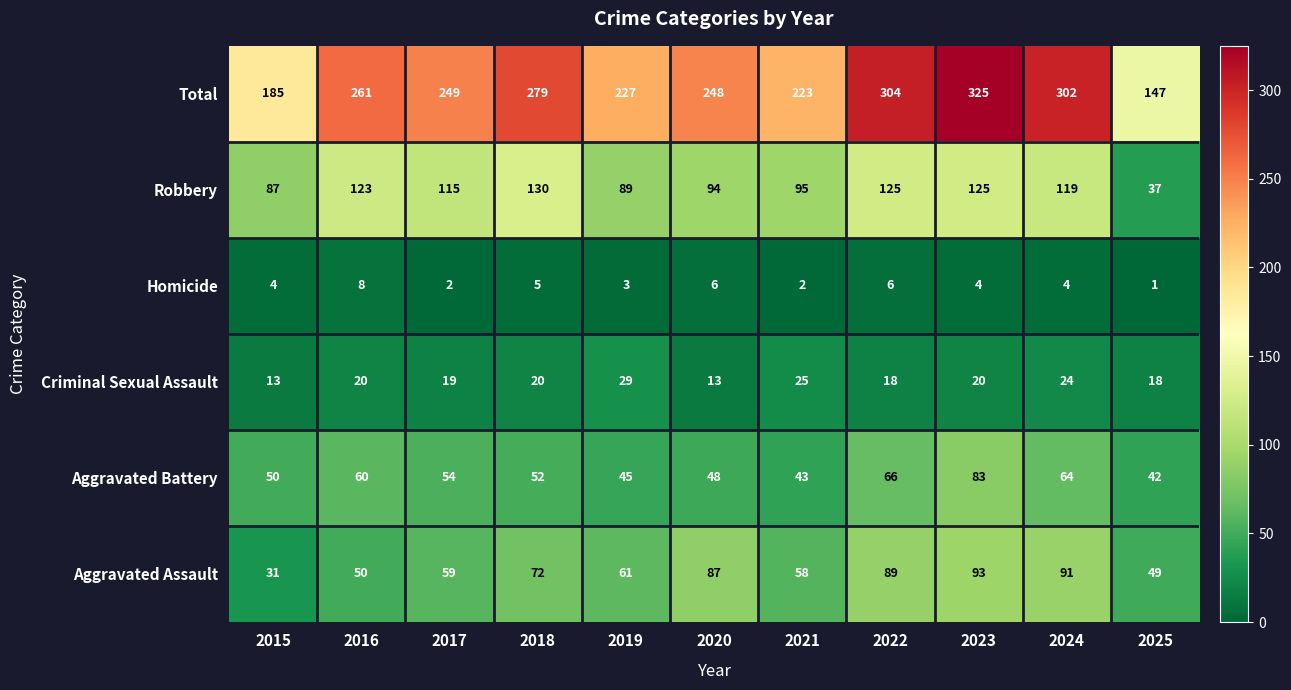

What is the difference between the maximum and second lowest values in the Robbery series?

43